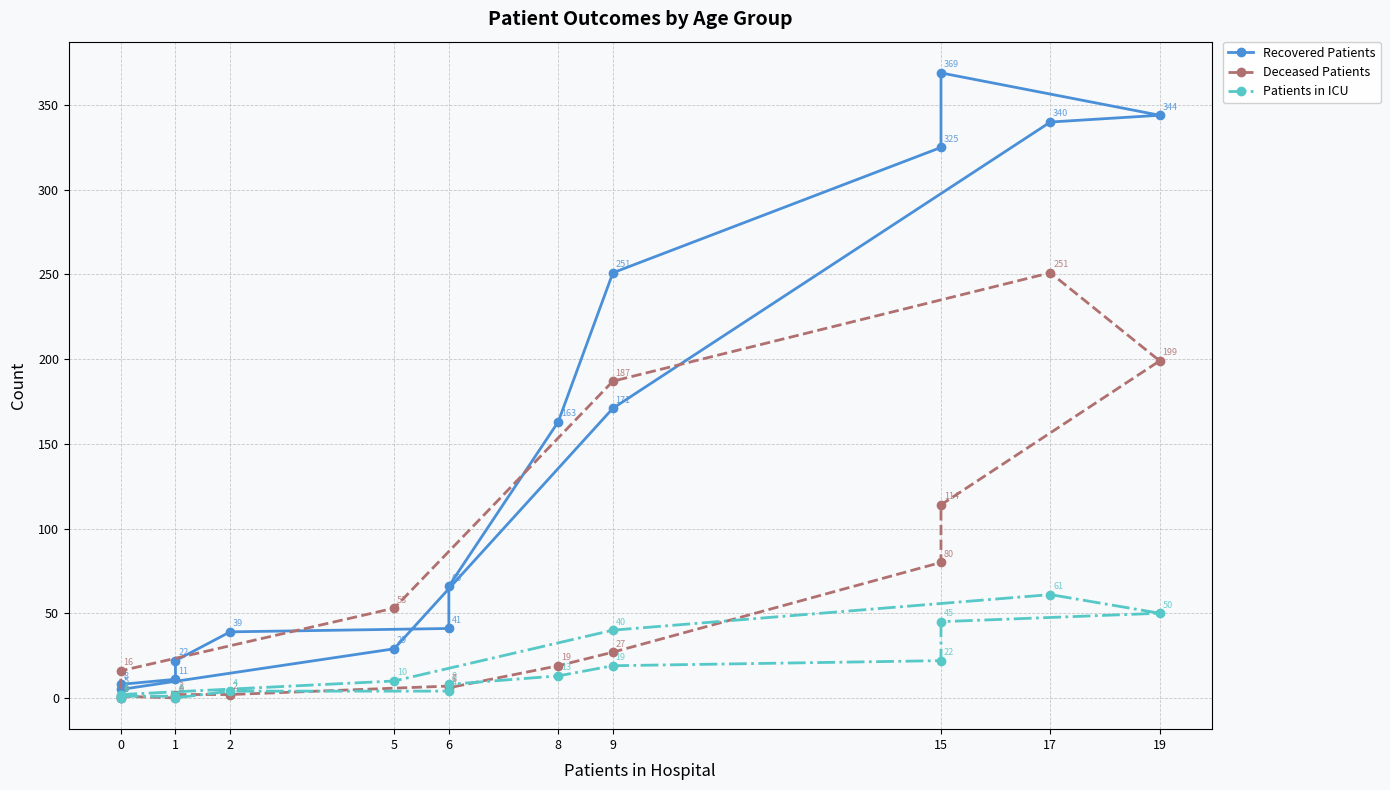

True or false: Recovered Patients has a value of 58 at 2.

False